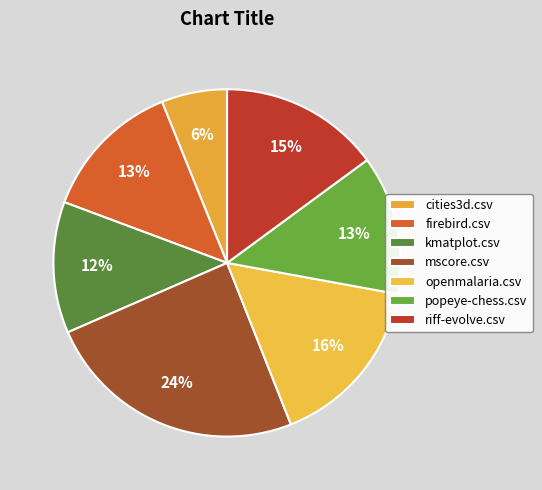

Which has a higher value, riff-evolve.csv or kmatplot.csv?

riff-evolve.csv